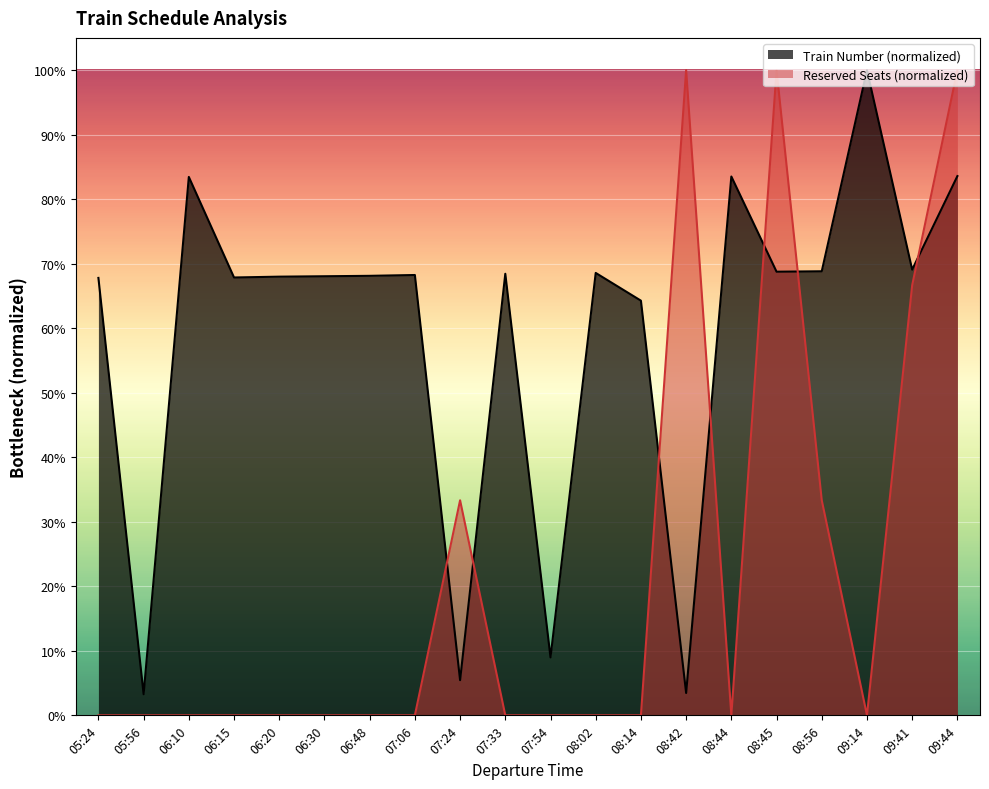

How many interior local valleys does the Reserved Seats series have?

2